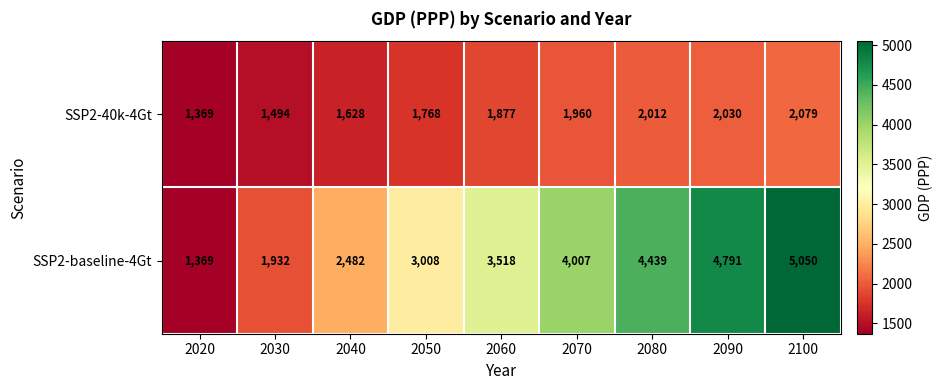

What value does the SSP2-40k-4Gt series have at 2090?

2030